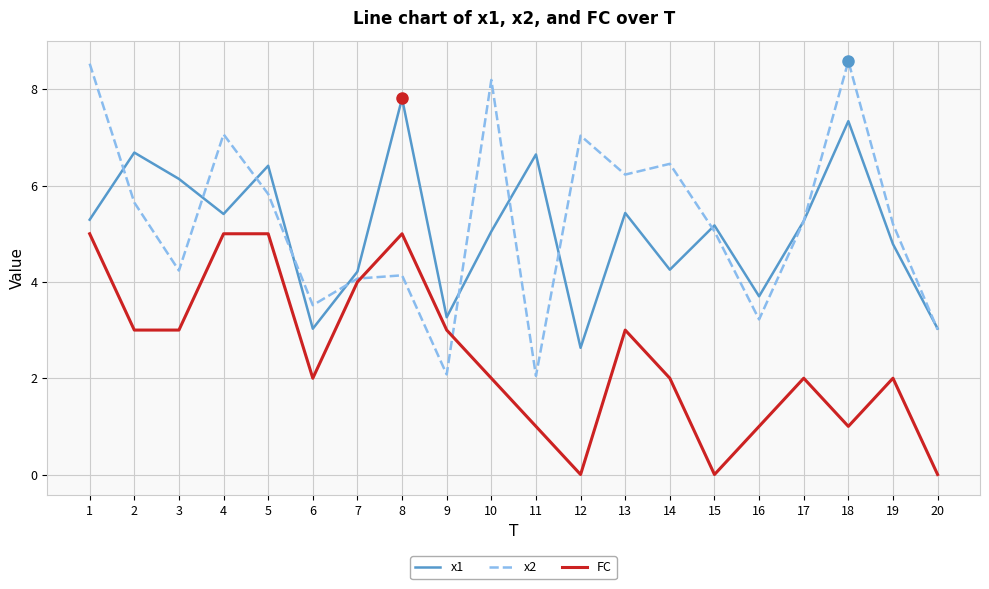

Is it true that x2 equals 2.1 at 5?

False